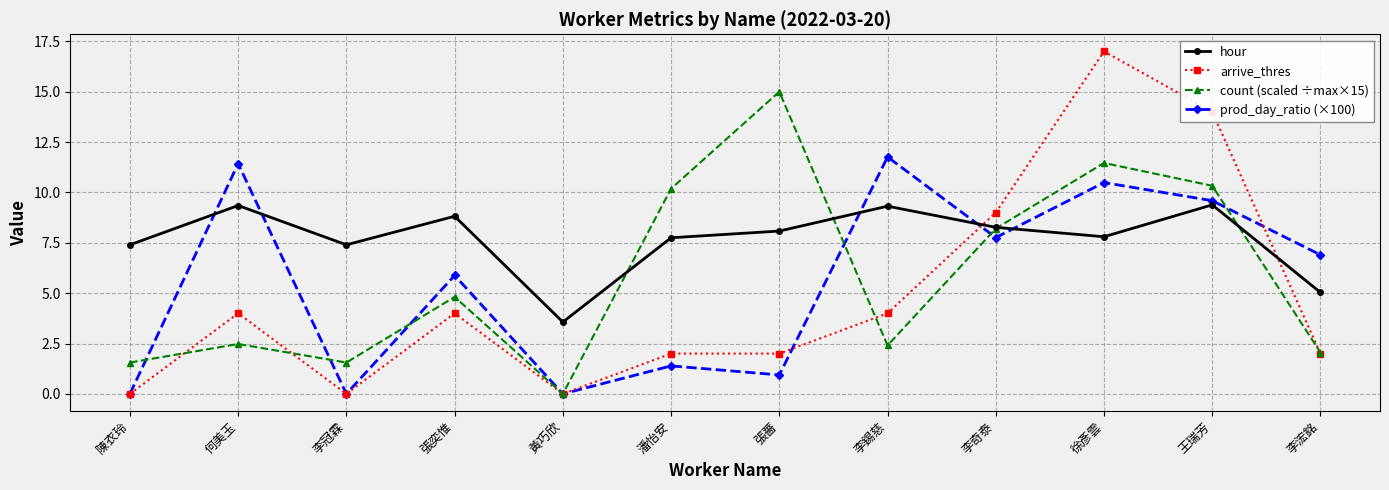

How many interior local valleys does the count (scaled ÷max×15) series have?

3